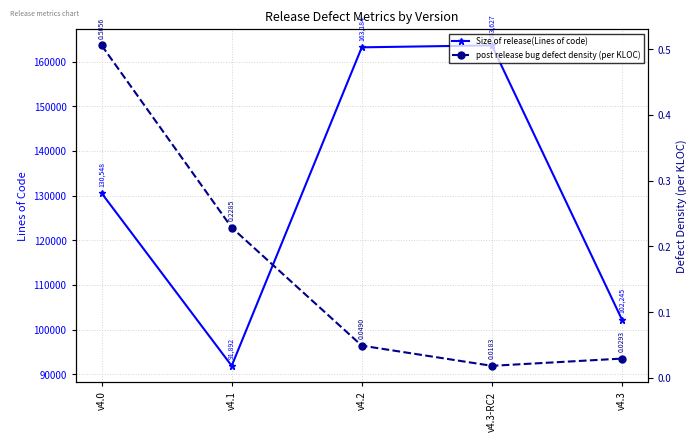

True or false: post release bug defect density (per KLOC) and Size of release(Lines of code) cross at least once.

False